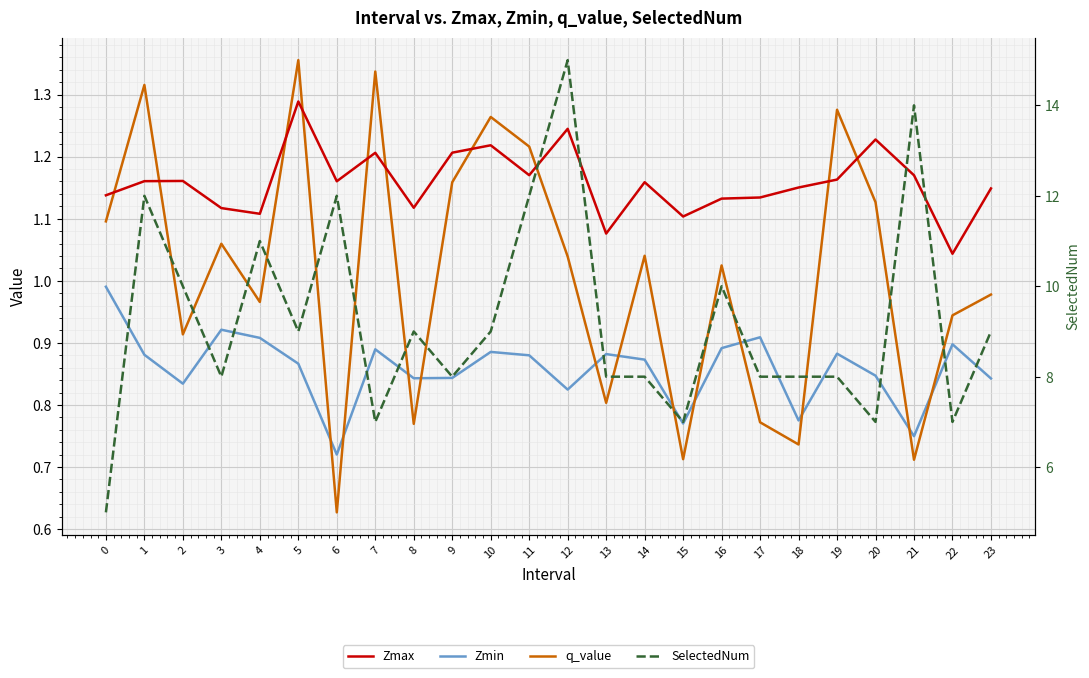

How many interior local peaks does the Zmin series have?

7